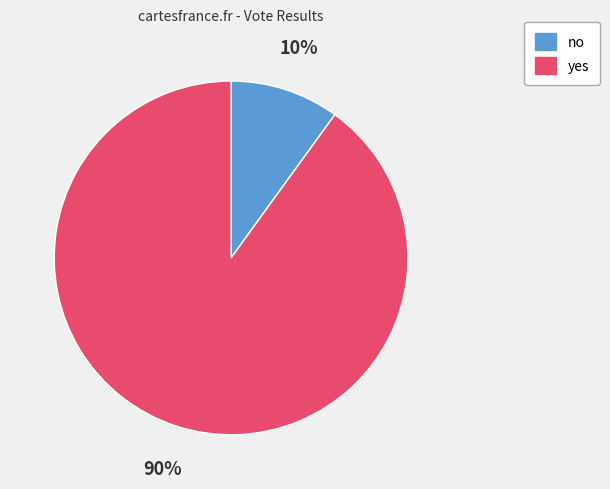

True or false: no accounts for 1% of the total.

False